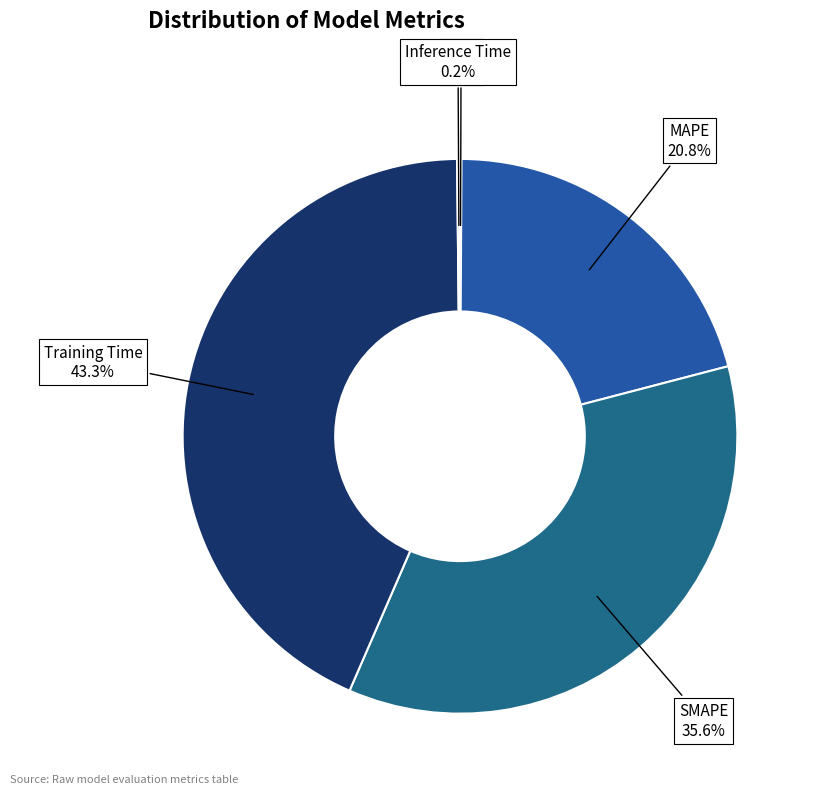

Which category has the biggest portion of the pie?

Training Time